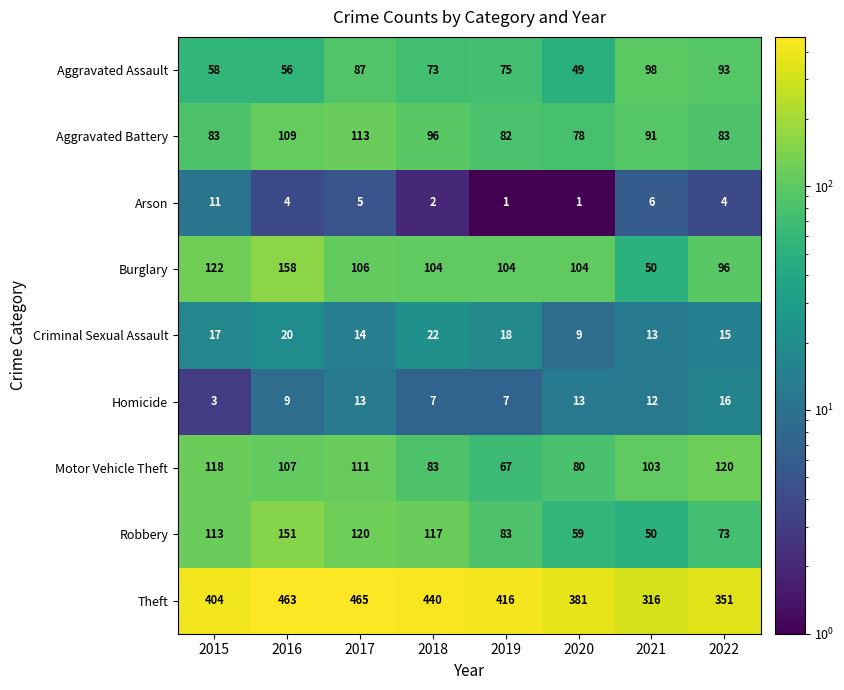

At which category is the sum across all series the highest?

2016